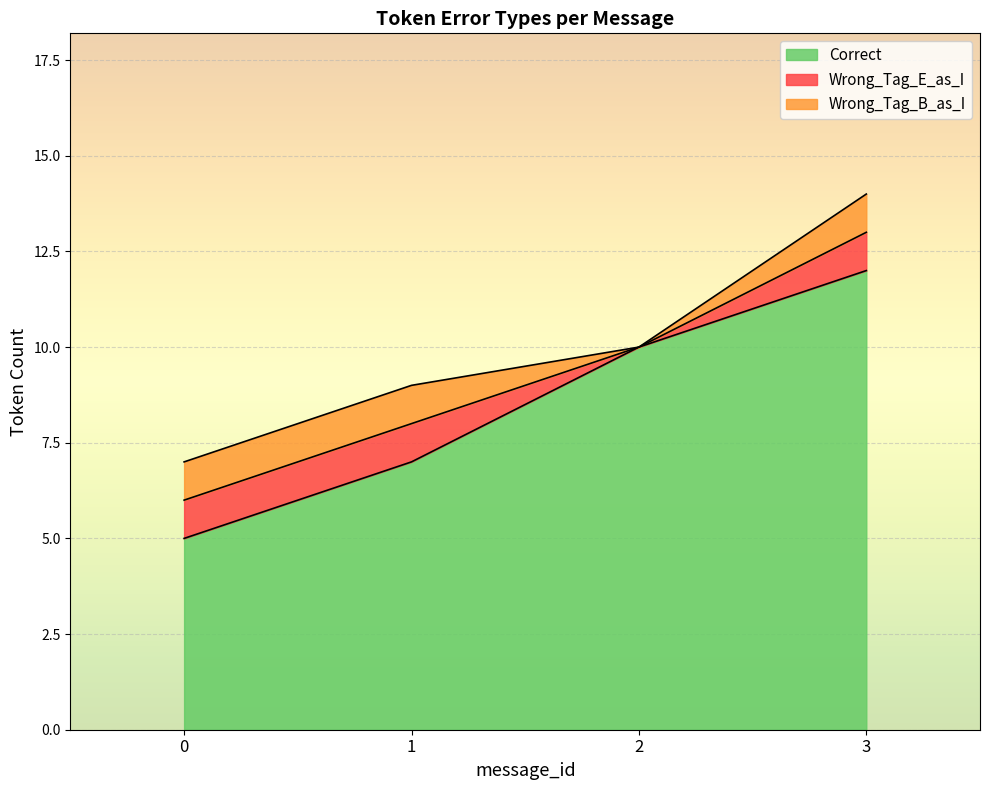

What is the difference between the maximum and minimum values in the Wrong_Tag_E_as_I series?

1